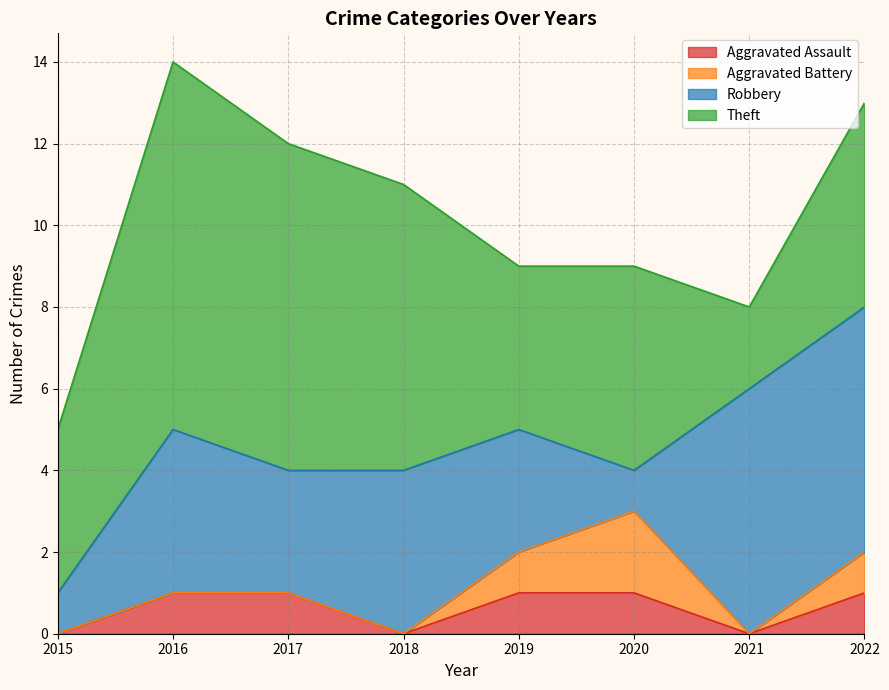

Which series has the largest total across all categories?

Theft